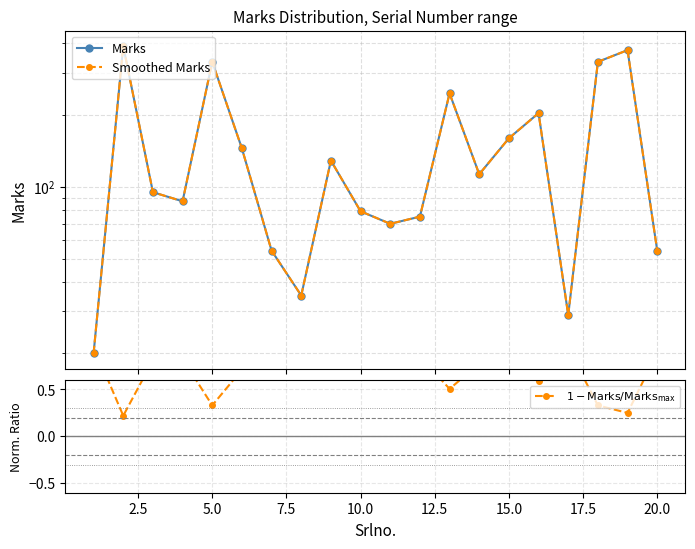

Which series has the largest total across all categories?

Marks